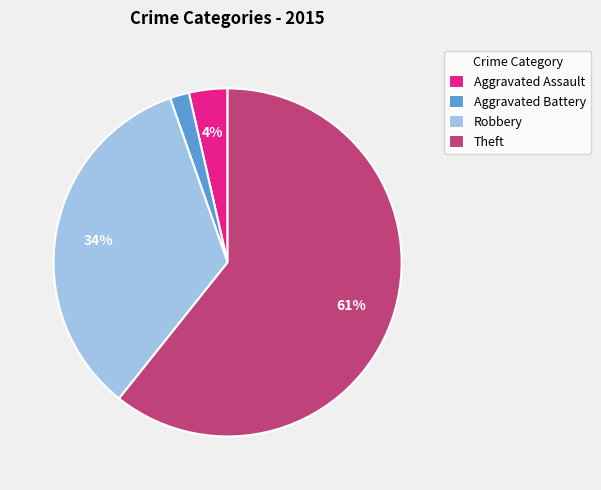

Do Robbery and Theft together represent more than half of the pie?

Yes